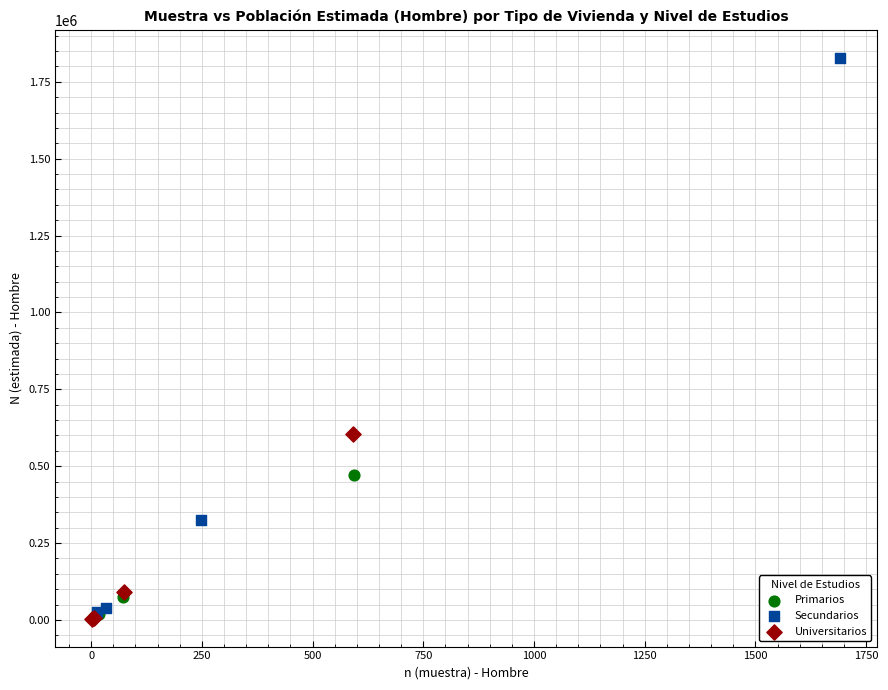

Which series contains the highest Y value?

Secundarios